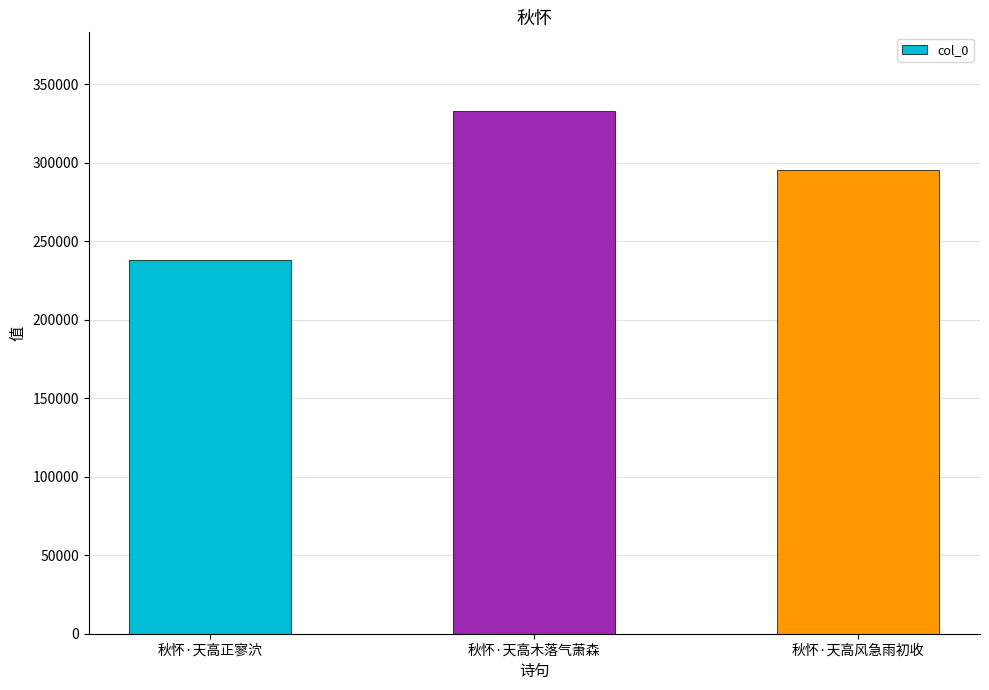

Are the bars horizontal?

No